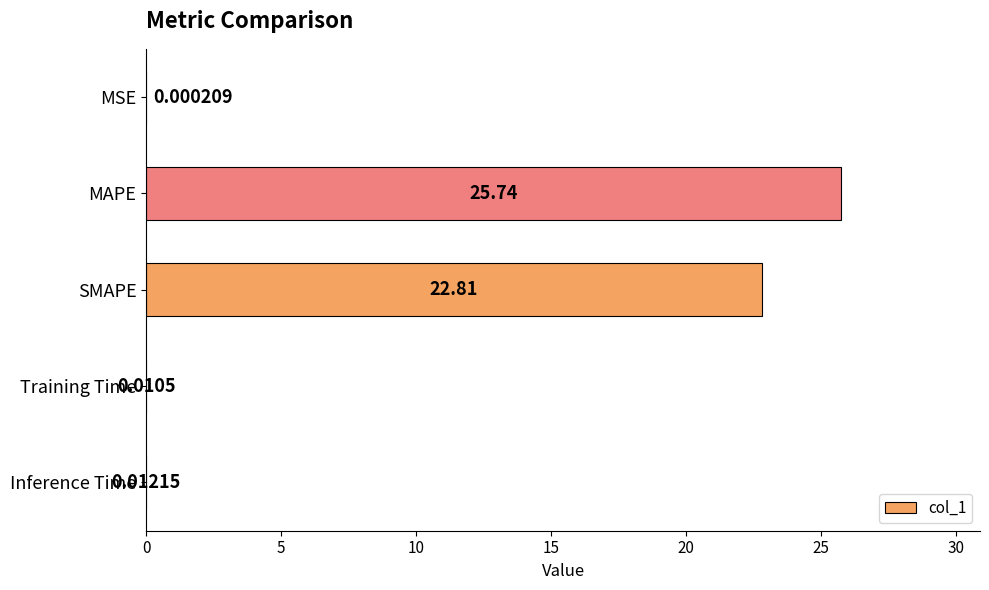

Are the bars horizontal?

Yes